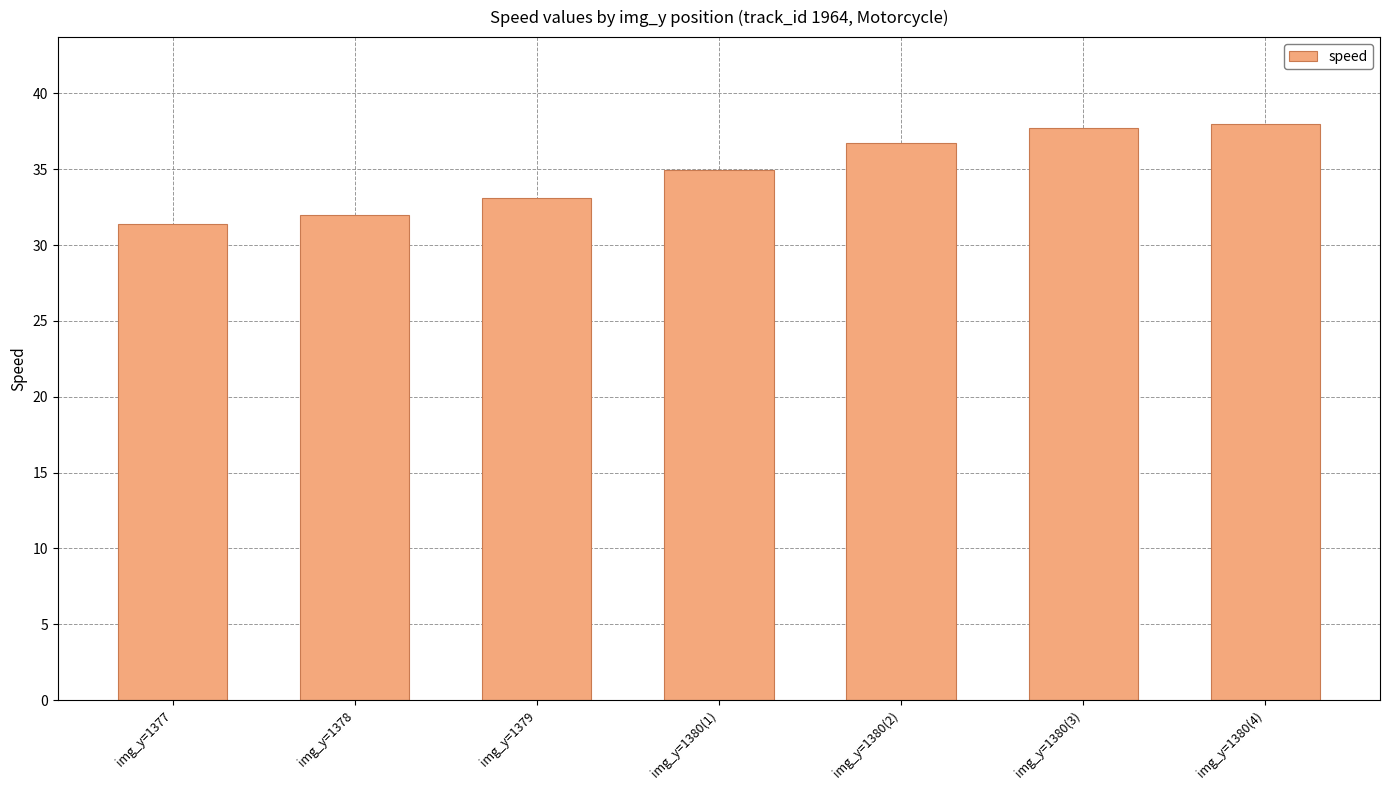

What is the average value?

34.8